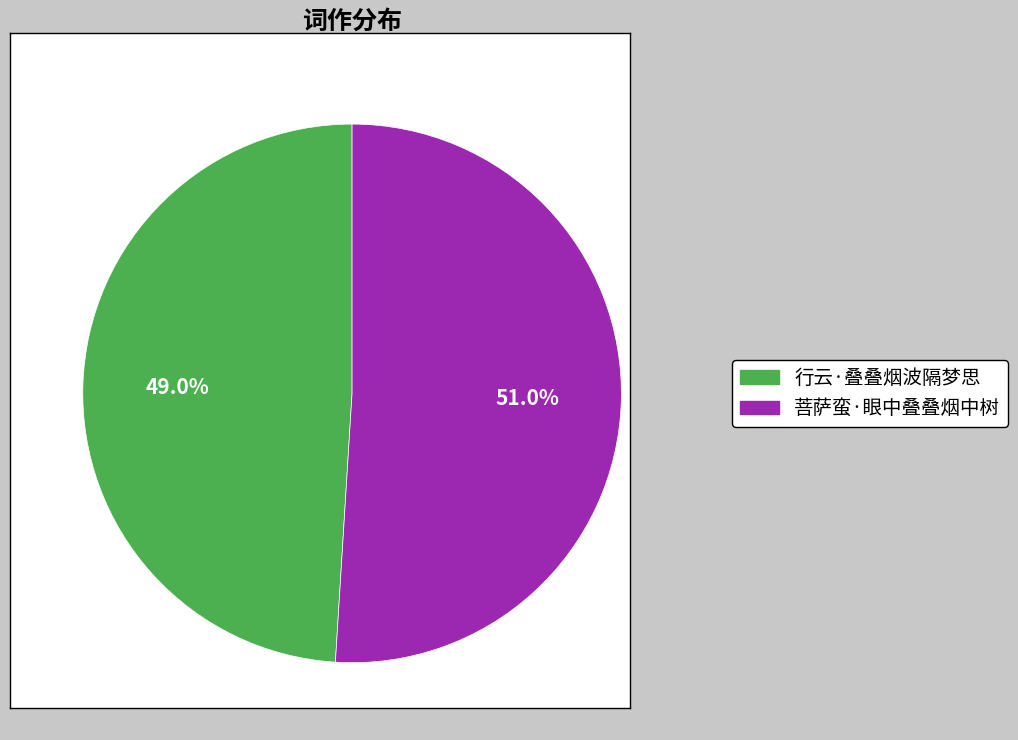

The 行云·叠叠烟波隔梦思 slice represents 37% of the pie. True or false?

False